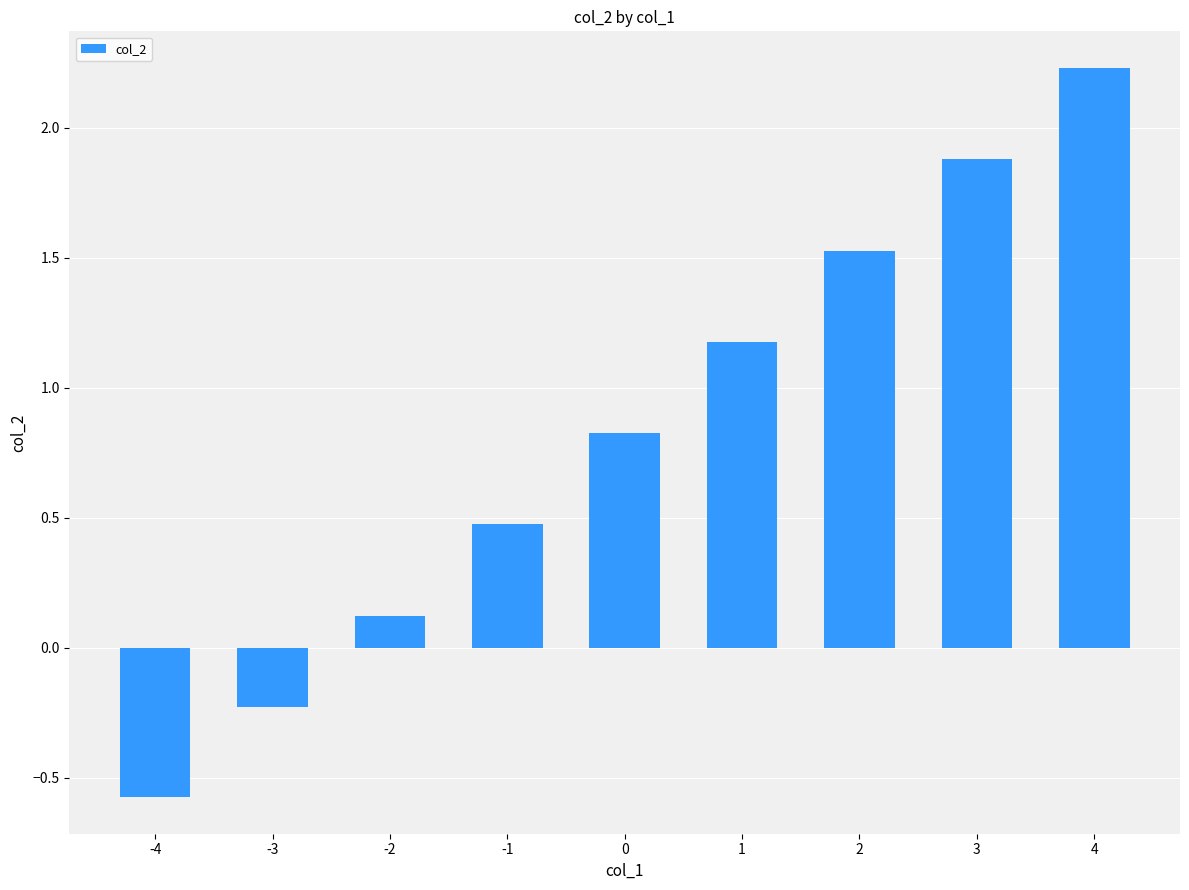

What is the minimum value shown in the chart?

-0.6